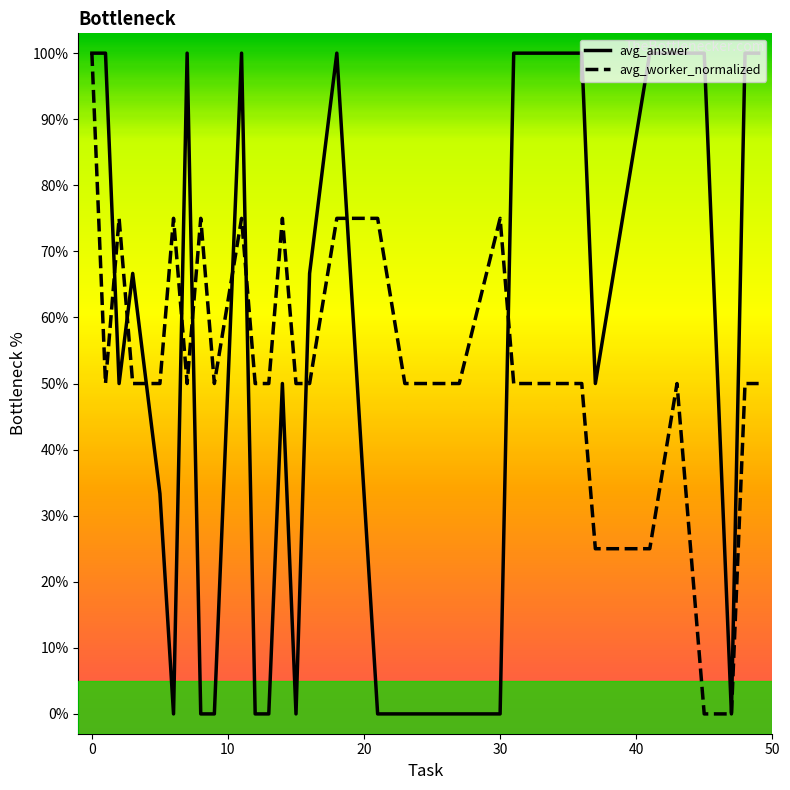

True or false: avg_worker_normalized has more than 0 points higher than both neighbors.

True